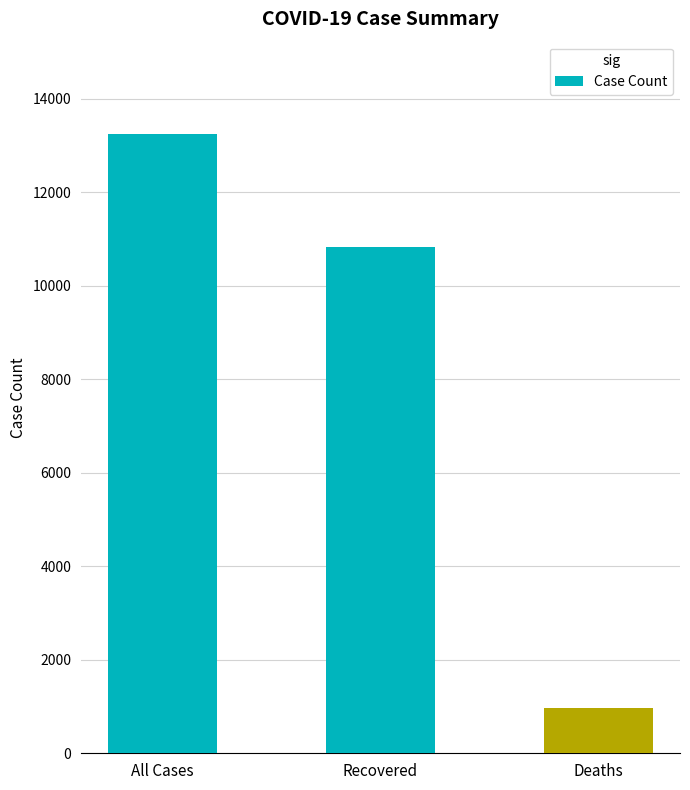

The value at Deaths is 976. True or false?

True